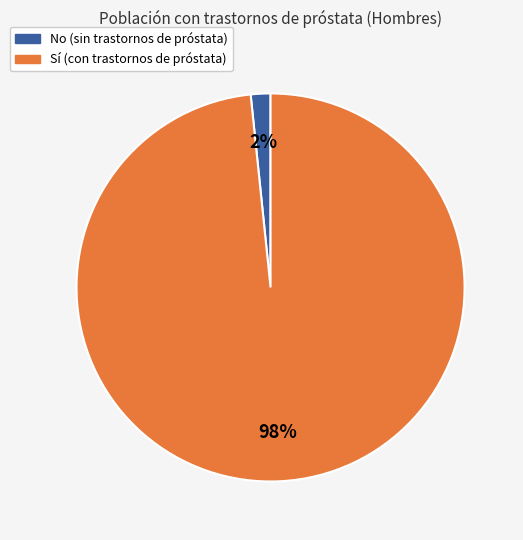

Is there a majority slice in this chart?

Yes